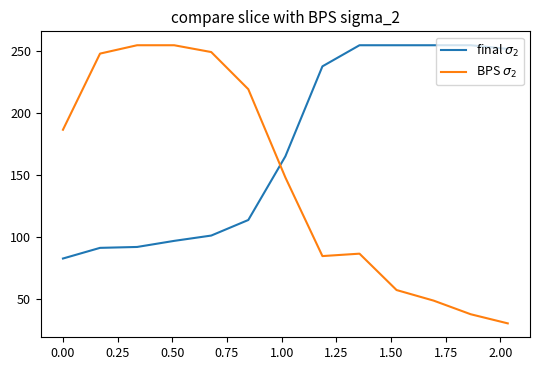

What is the smallest value displayed?

30.4